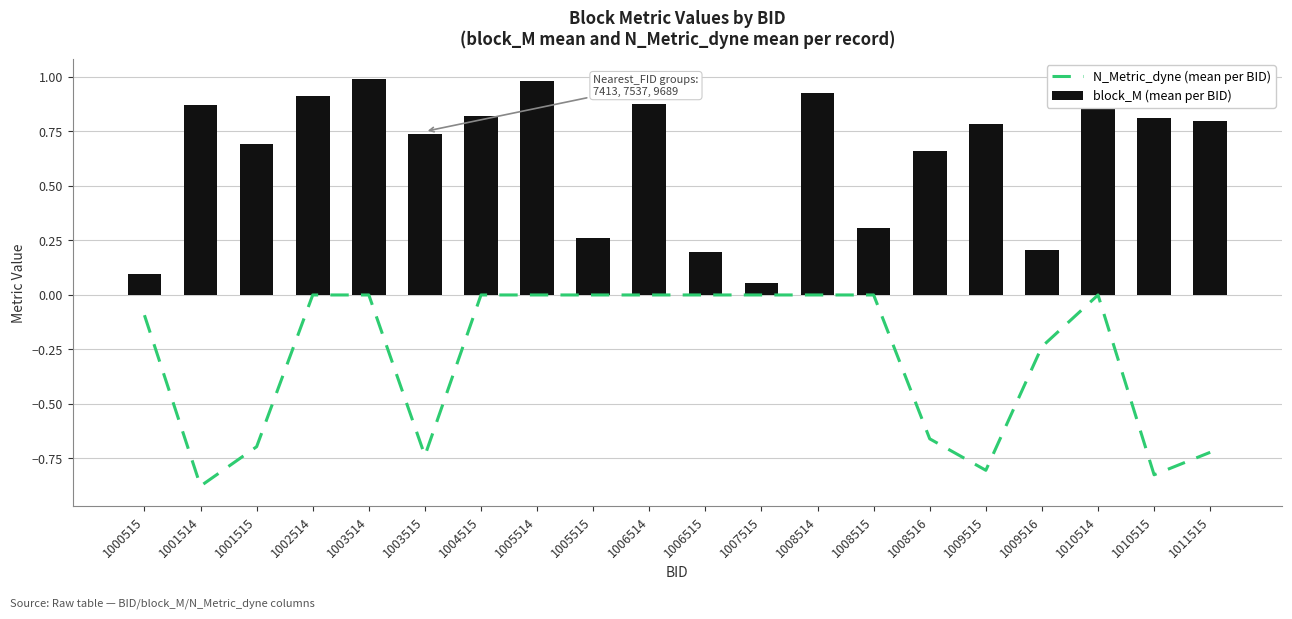

At which category is the sum across all series the highest?

1003514